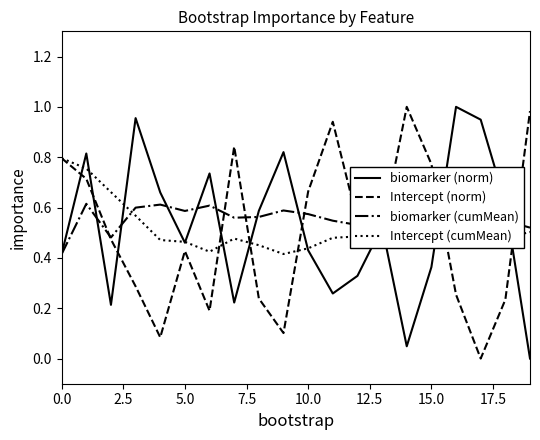

Is this an area chart (filled region under the line)?

No